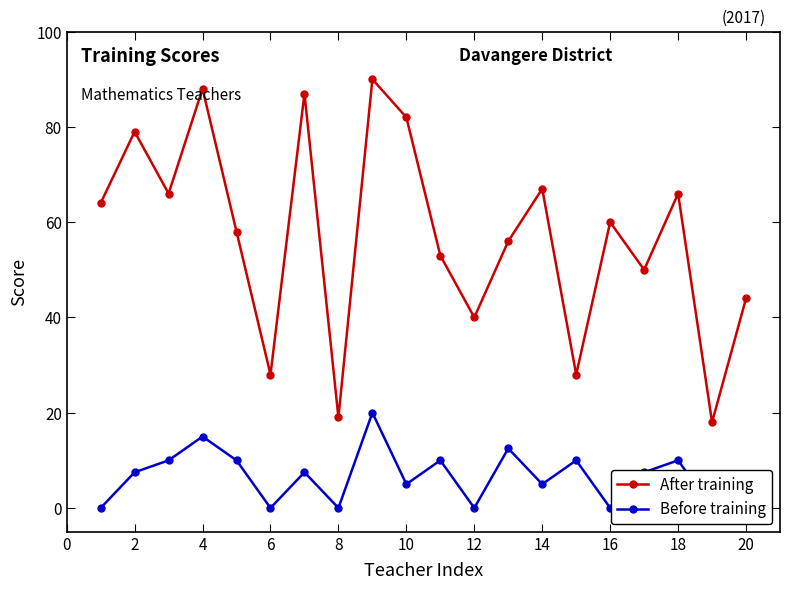

True or false: After training has more than 1 points higher than both neighbors.

True